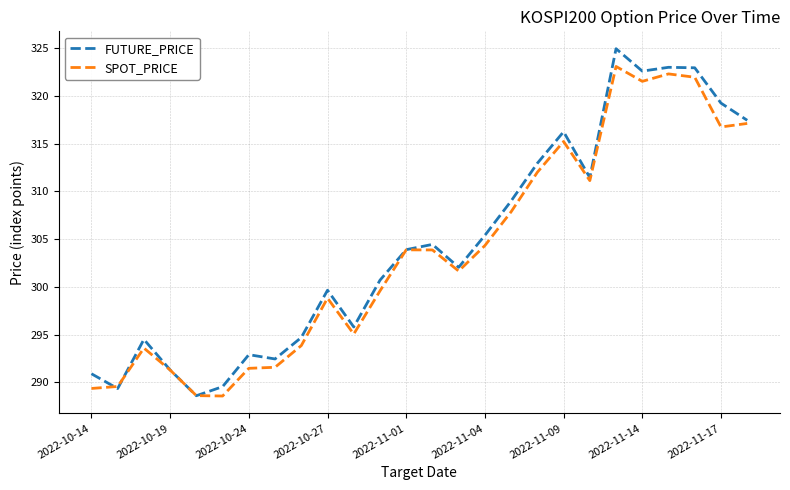

What is the maximum value for SPOT_PRICE?

323.1